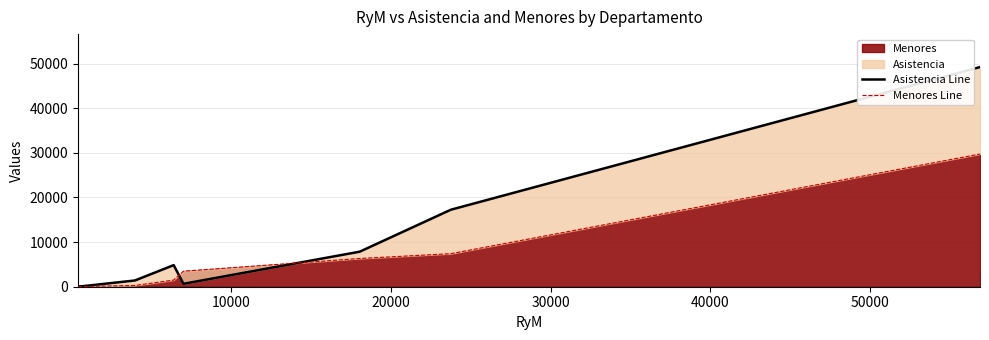

What is the maximum value for Menores?

29745